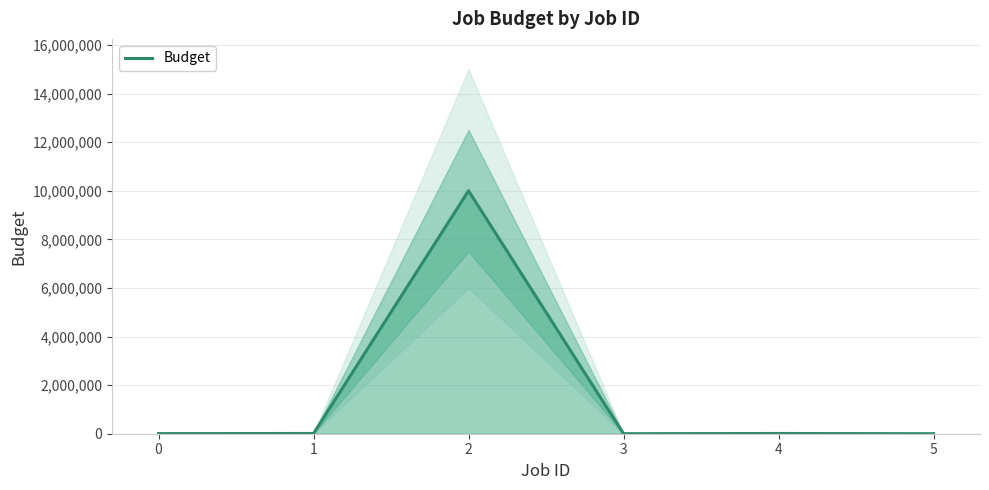

How many lines are shown in the chart?

1